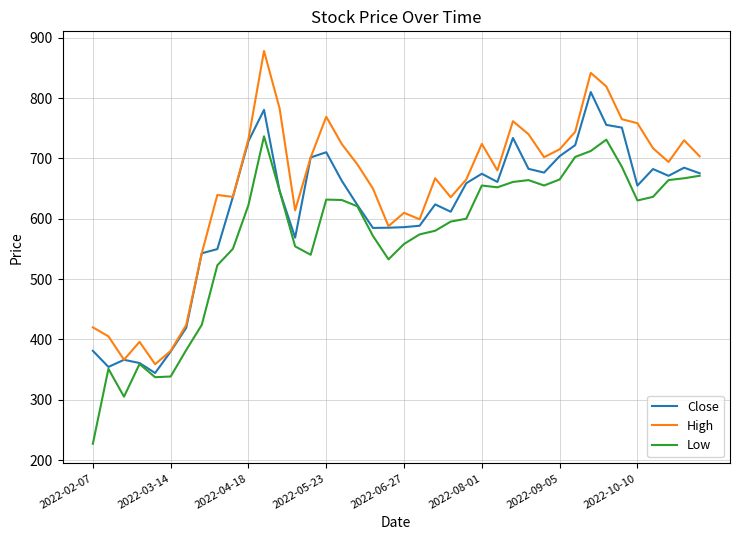

Rank the series by their average value, from highest to lowest.

High, Close, Low